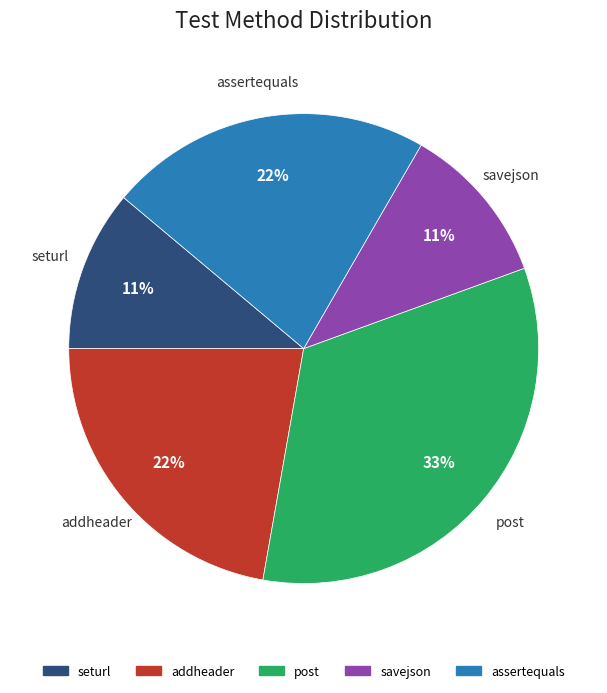

Does addheader represent more than half of the total?

No